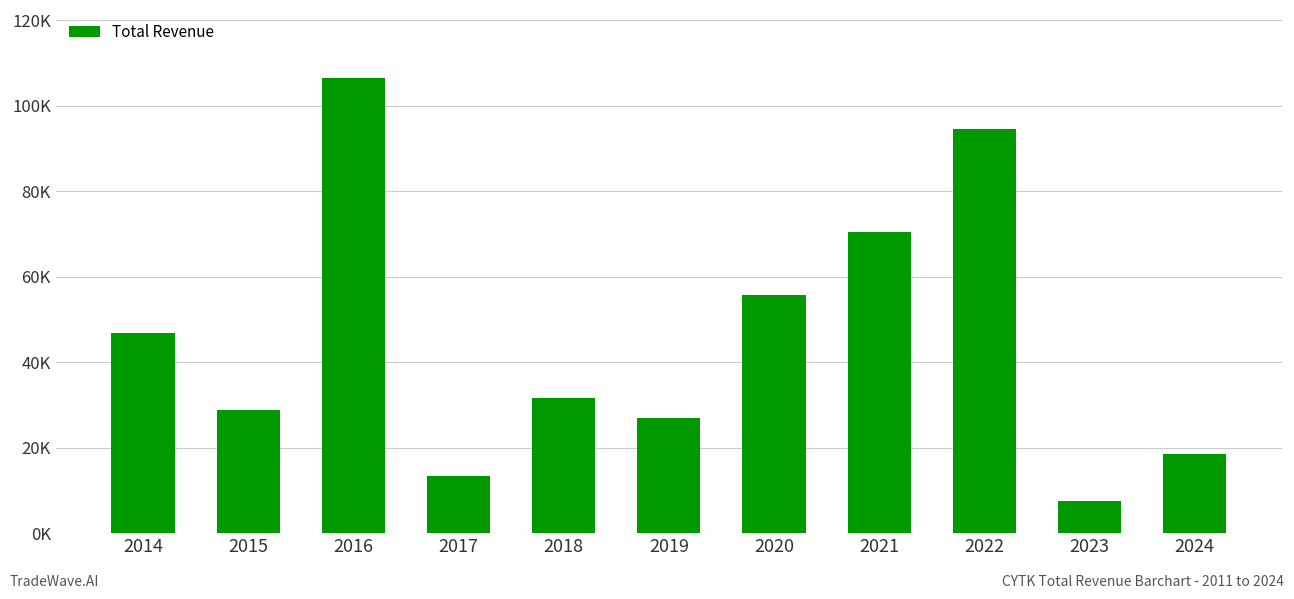

What is the difference between the values at 2021 and 2020?

14600